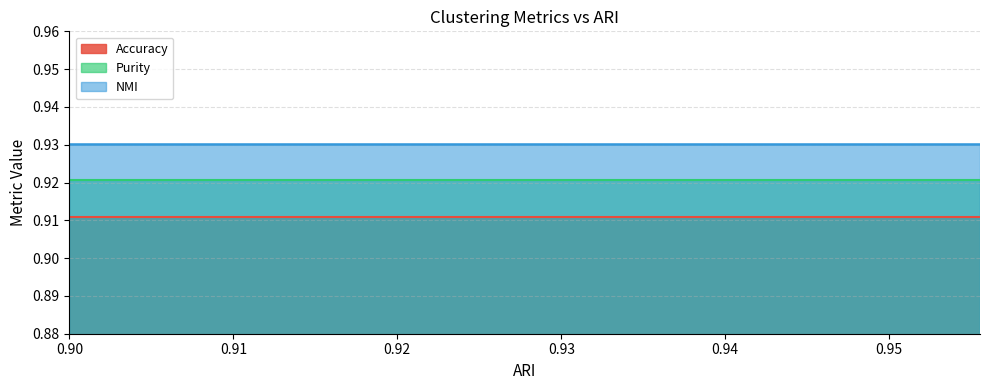

Rank the series by their average value, from highest to lowest.

NMI, Purity, Accuracy